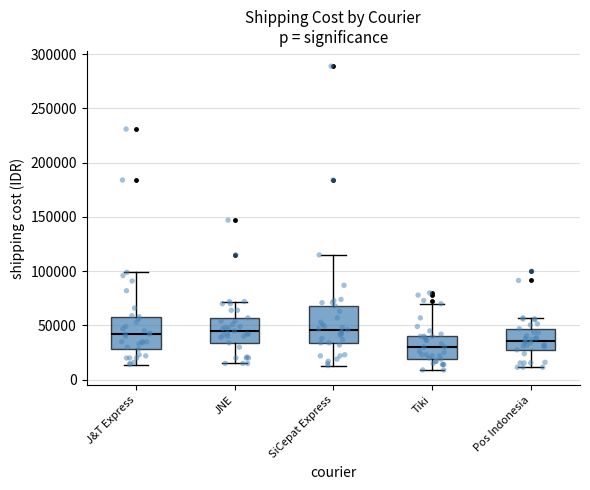

Where does the median line of the box for Pos Indonesia sit on the y-axis? The values are not printed on the chart, so give them approximately, as read against the axis.

35000